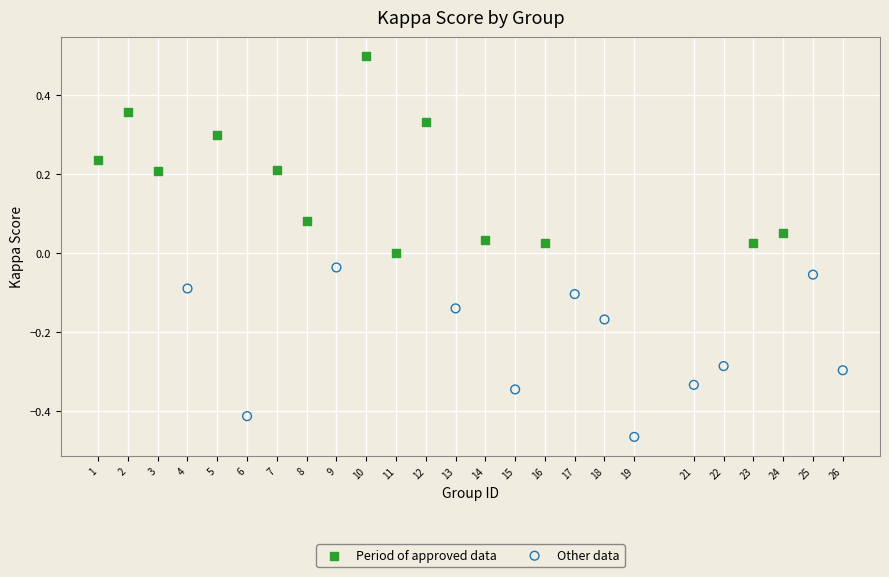

Which series reaches the minimum Y coordinate?

Other data